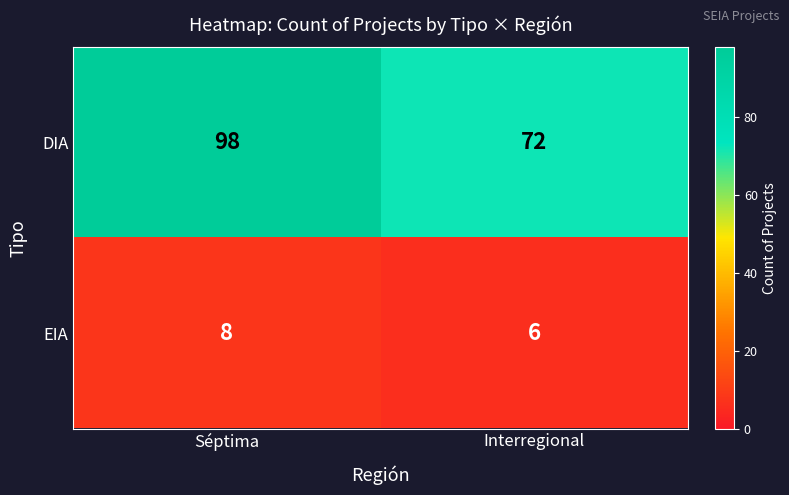

True or false: EIA has a value of 2 at Interregional.

False